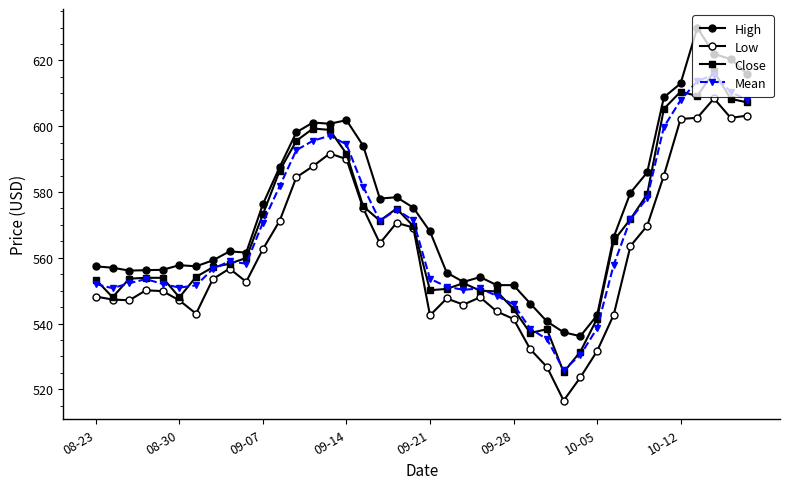

How many lines are shown in the chart?

4